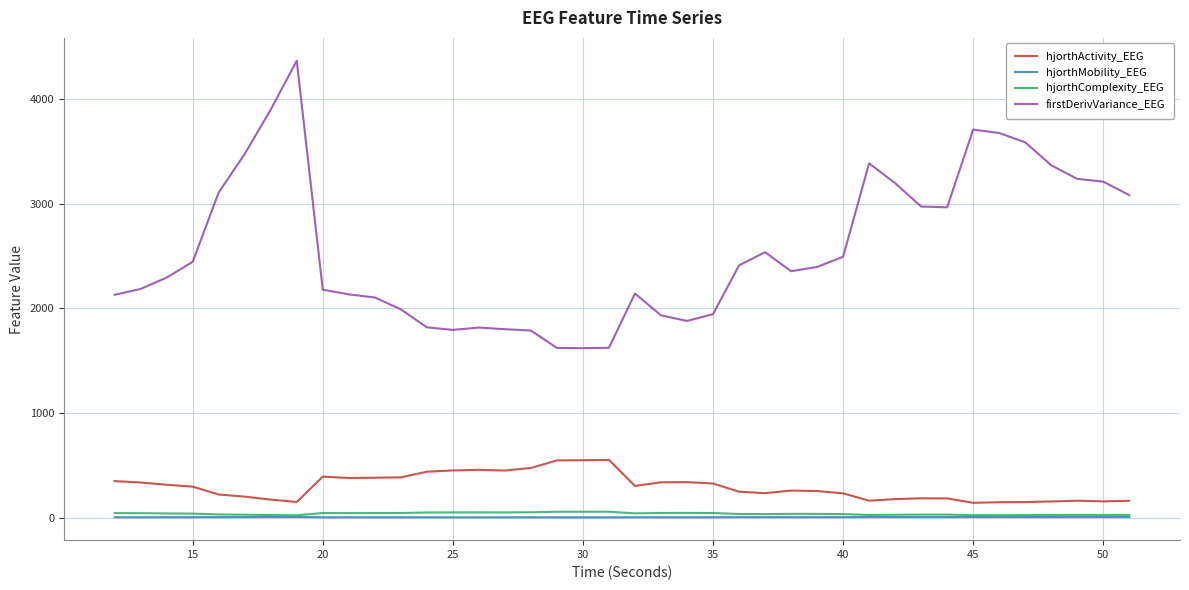

Which series has the largest range (max minus min)?

firstDerivVariance_EEG